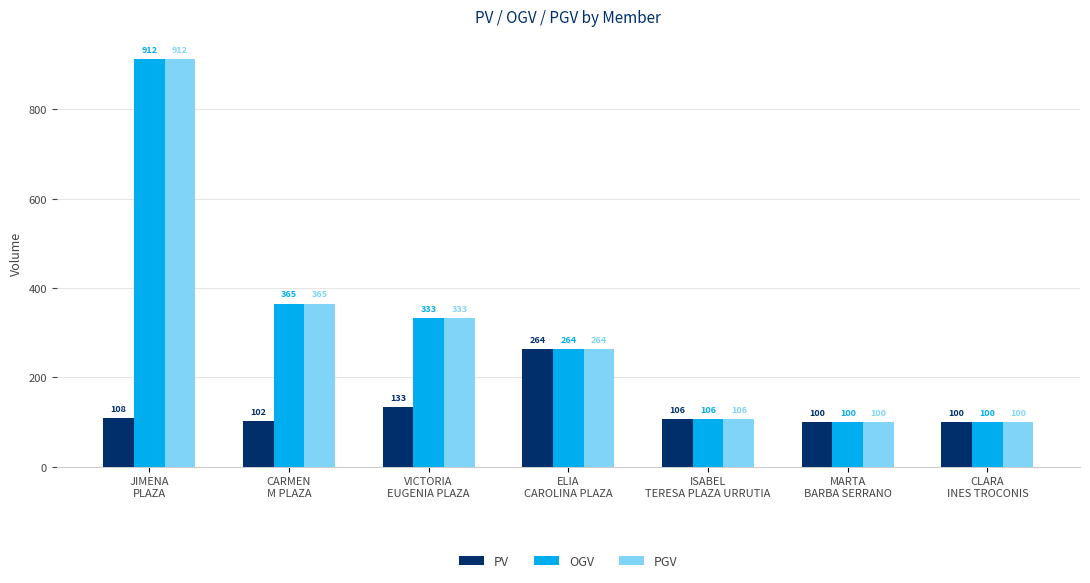

What is the value of the PV bar at the 4th from the left?

263.5